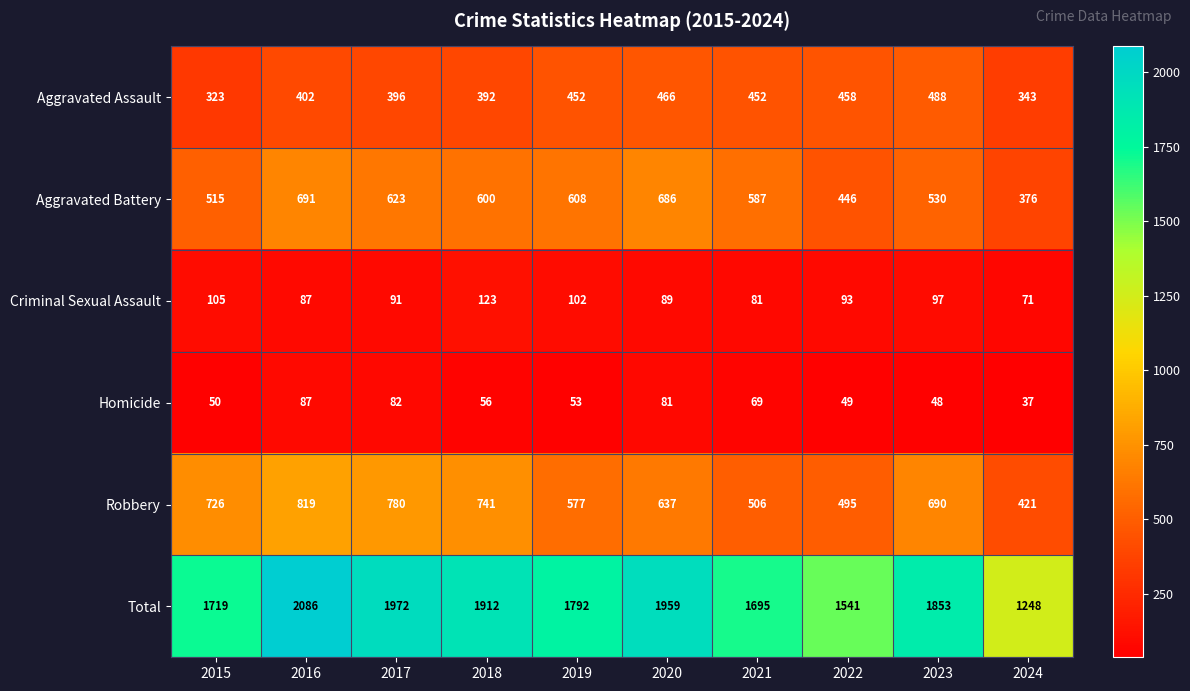

Which series changed the most between 2016 and 2017?

Total